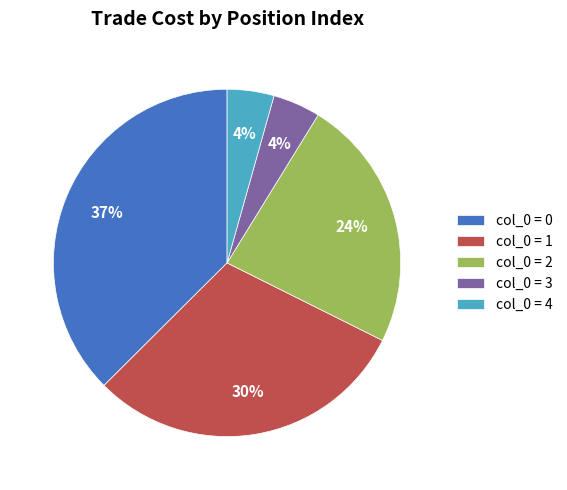

To the nearest percent, what is the difference between the largest and smallest slice percentages?

33%